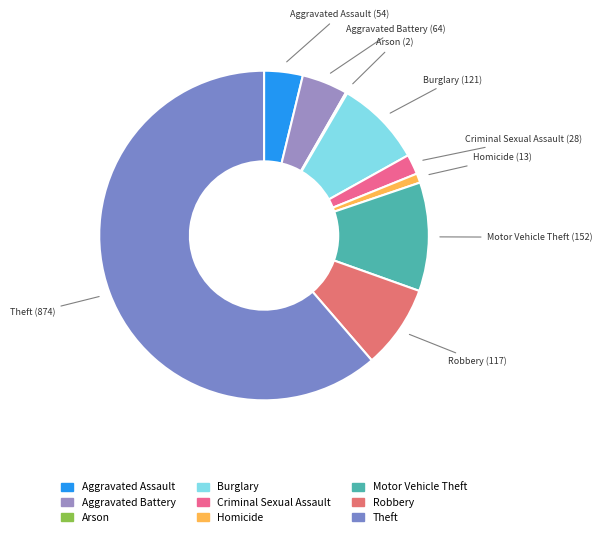

Do Burglary and Robbery together represent more than half of the pie?

No